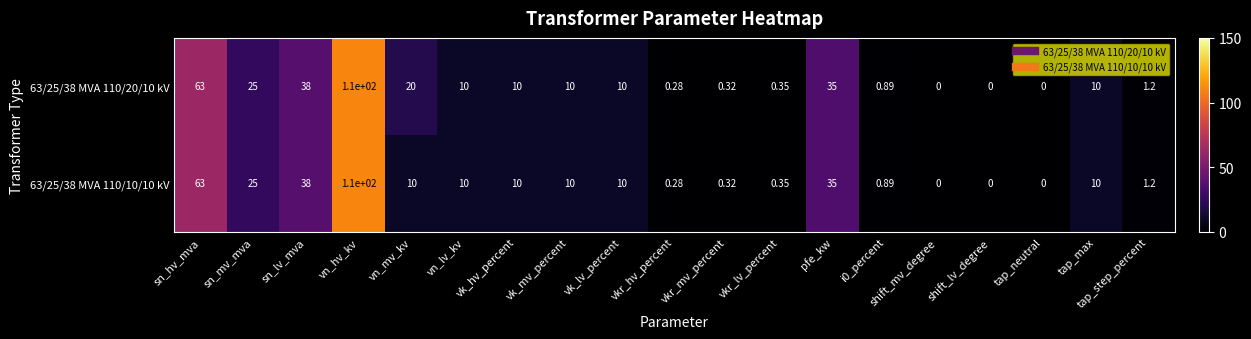

Rank the series by their average value, from highest to lowest.

63/25/38 MVA 110/20/10 kV, 63/25/38 MVA 110/10/10 kV